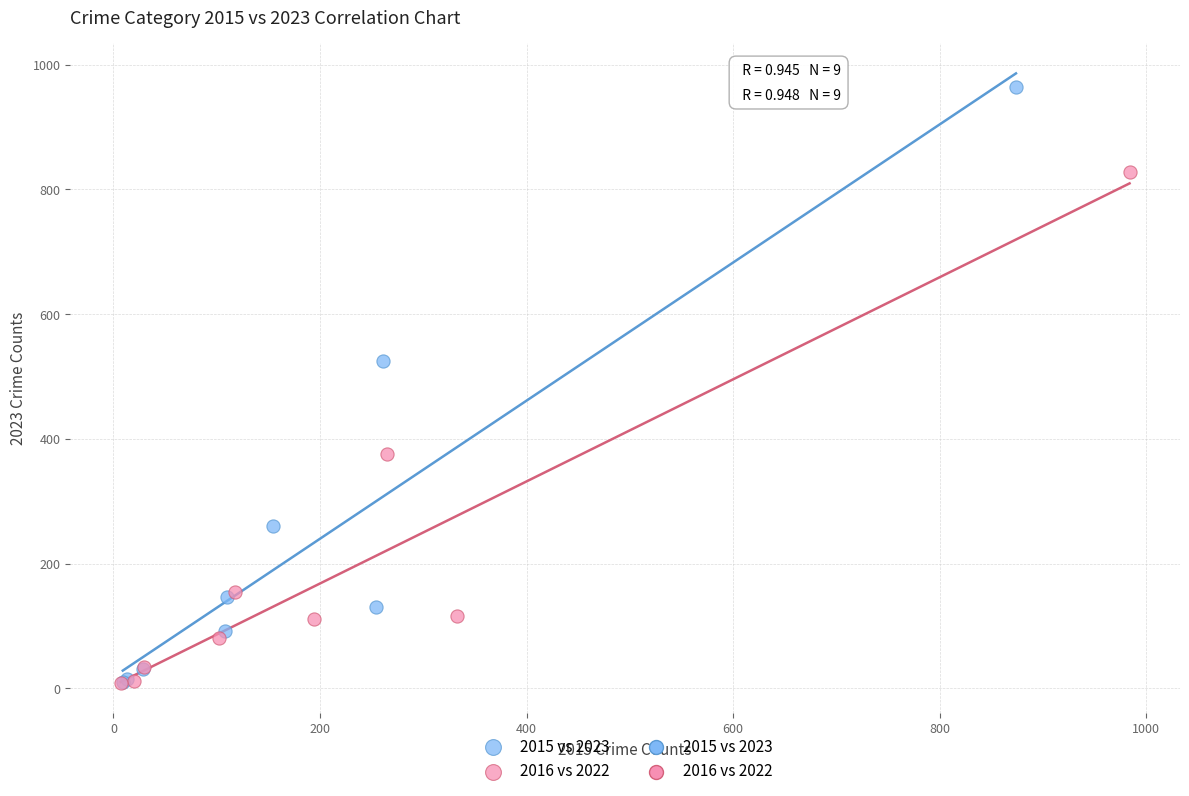

Which series contains the highest Y value?

2015 vs 2023